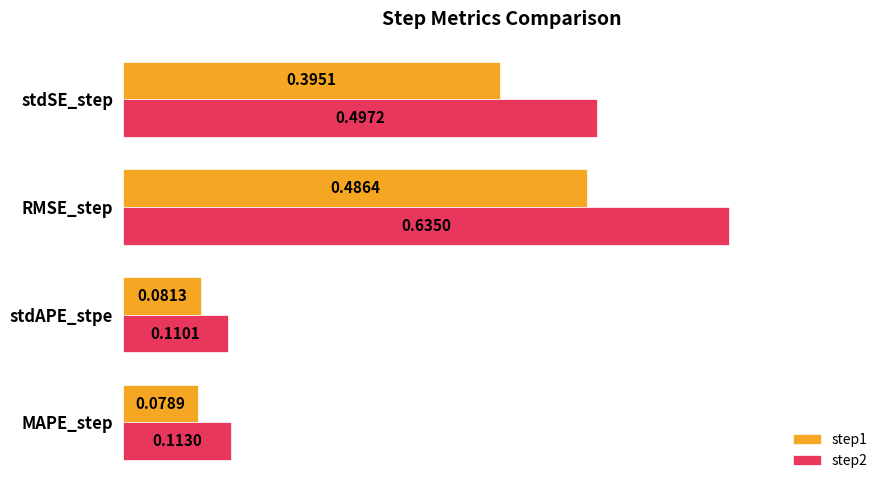

What is the difference between the second highest and second lowest values in the step1 series?

0.3